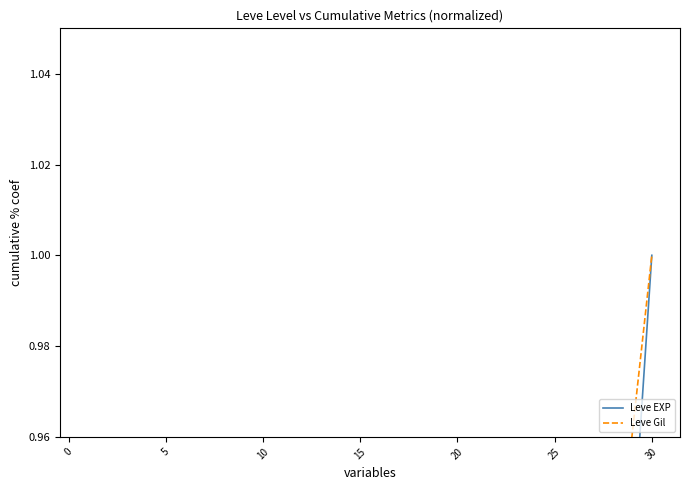

Is the value of Leve Gil at −5 greater than the value of Leve EXP at 20?

No